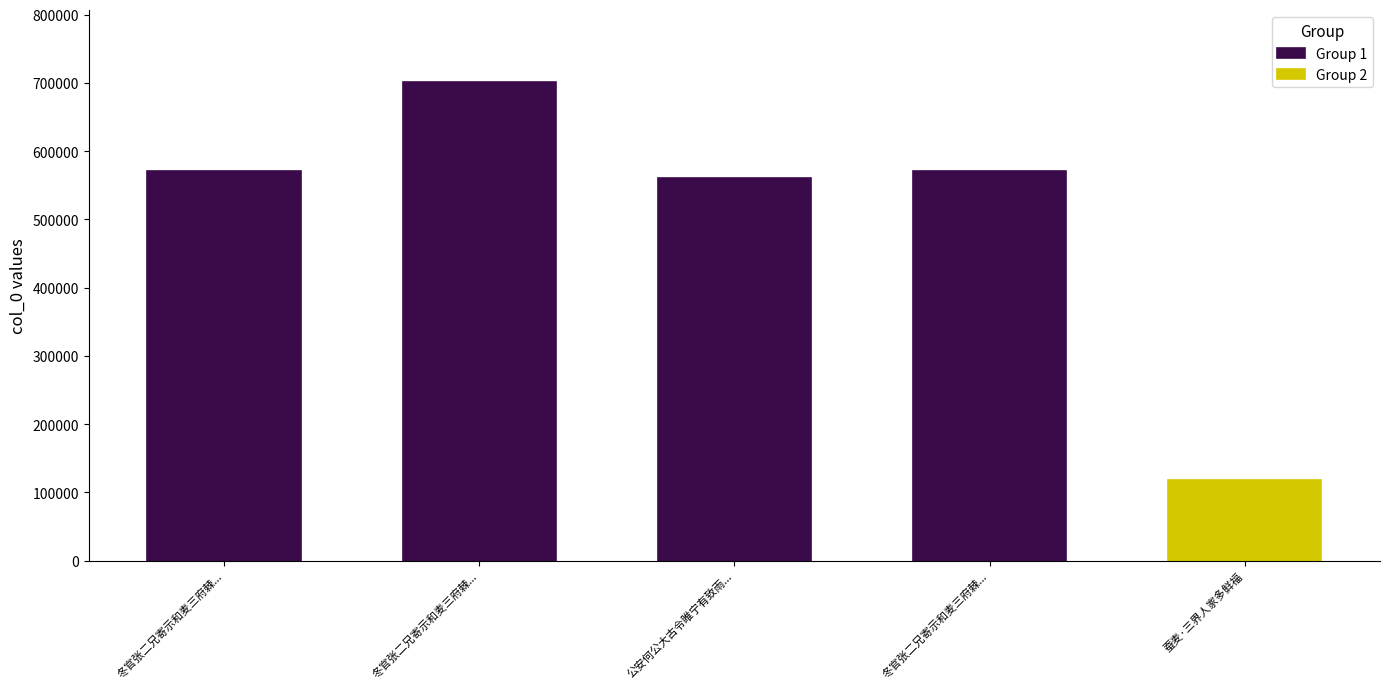

Reading left to right, list all the values displayed in this chart.

571167	701120	561075	571166	118576